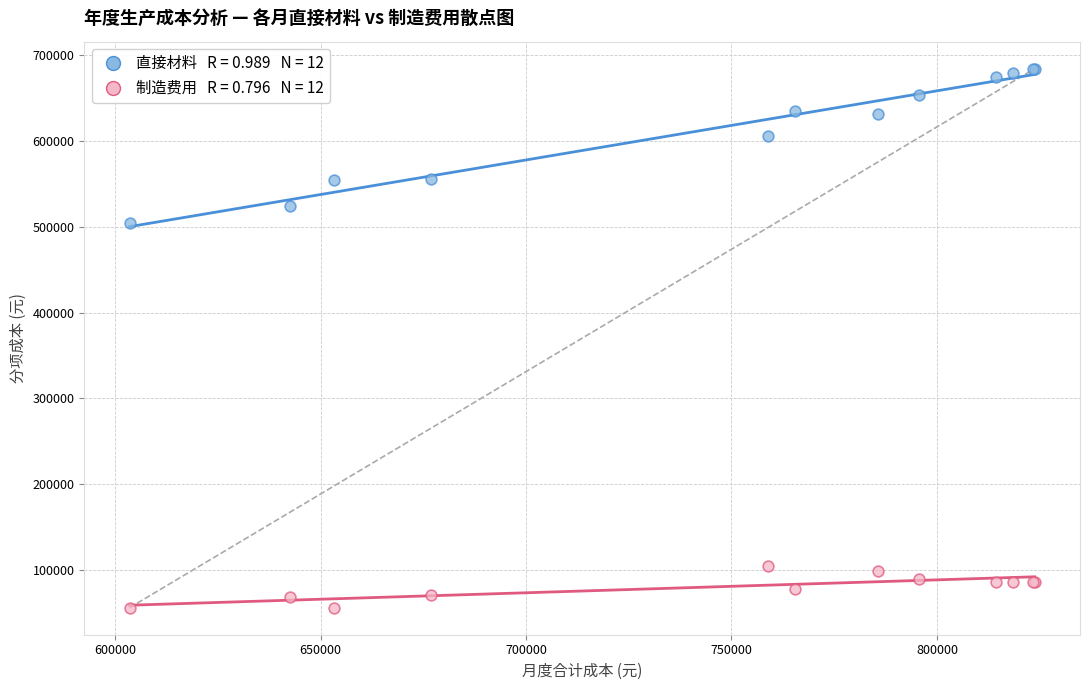

Across all series, what Y value is closest to 370182?

504565.0